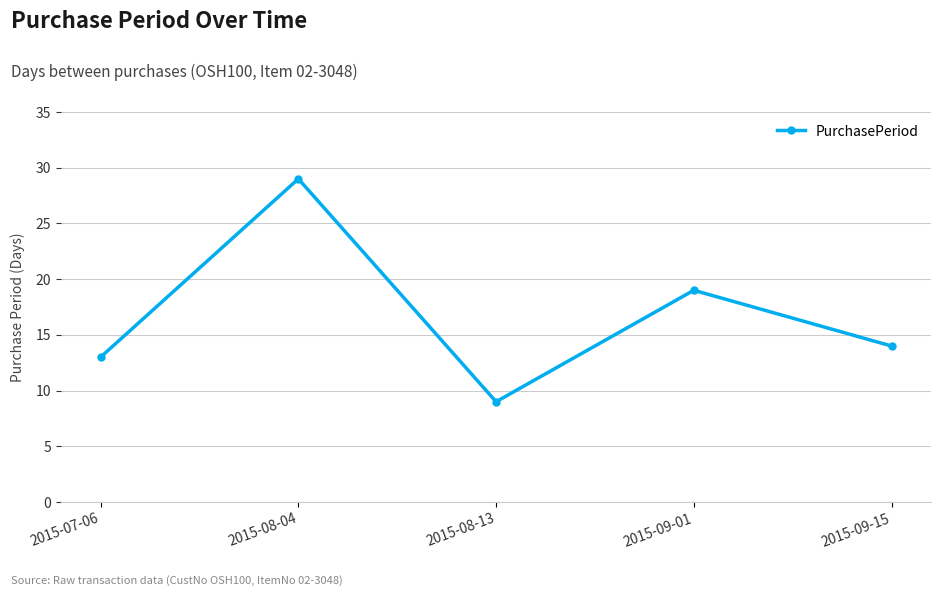

True or false: the data has more than 2 interior local peaks.

False